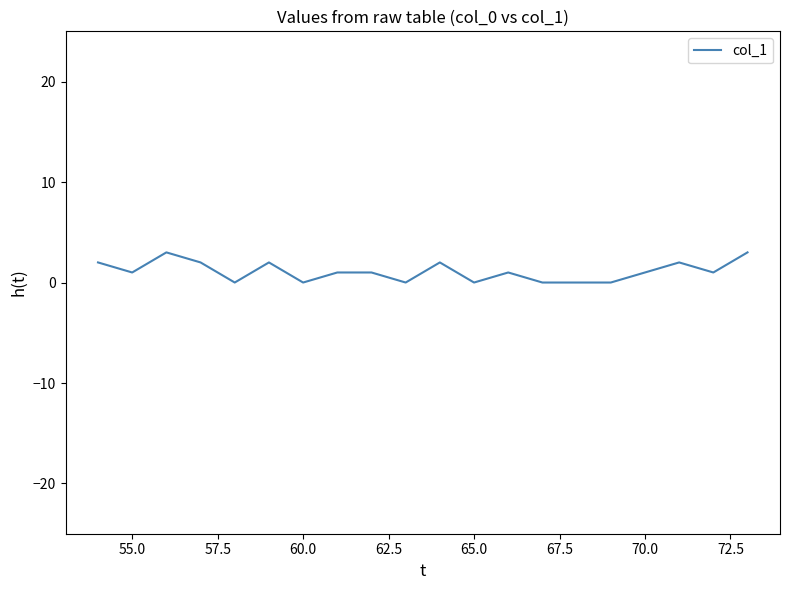

What is the greatest value displayed?

3